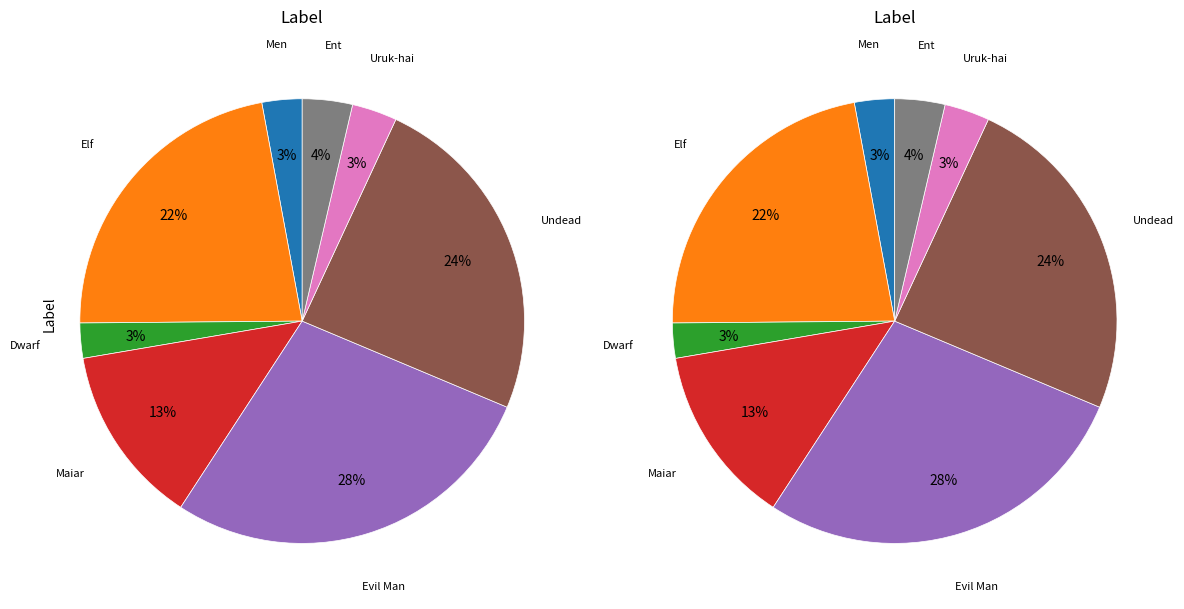

The Maiar slice represents 13% of the pie. True or false?

True